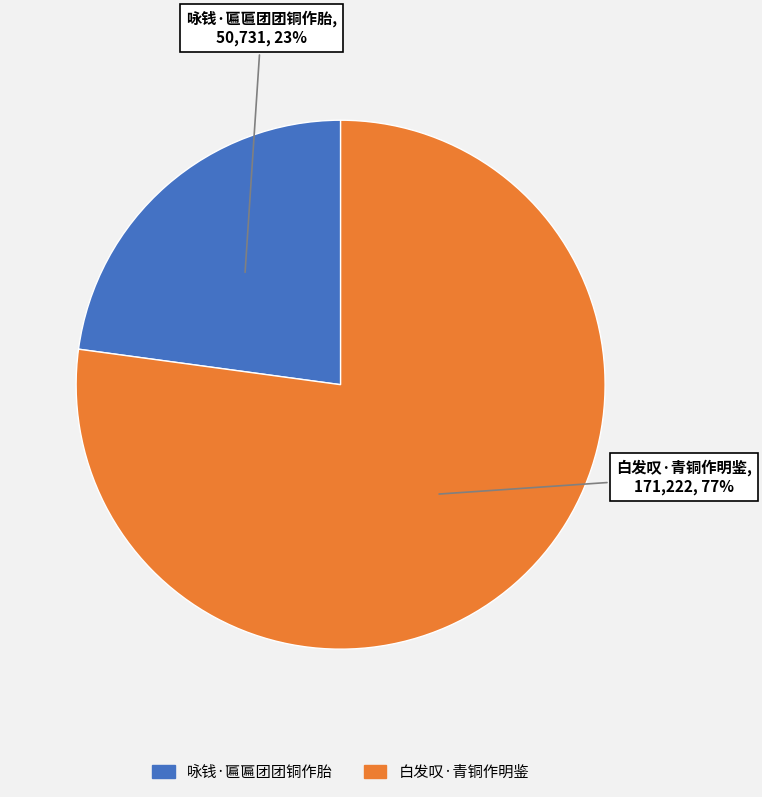

How many segments does this pie chart have?

2